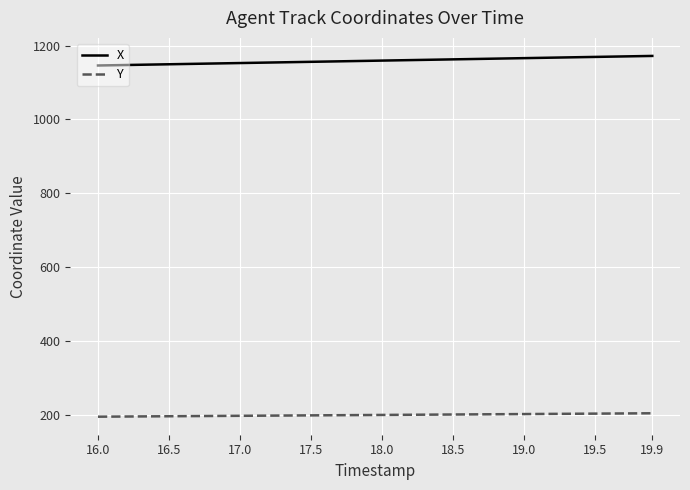

Which series has the largest total across all categories?

X